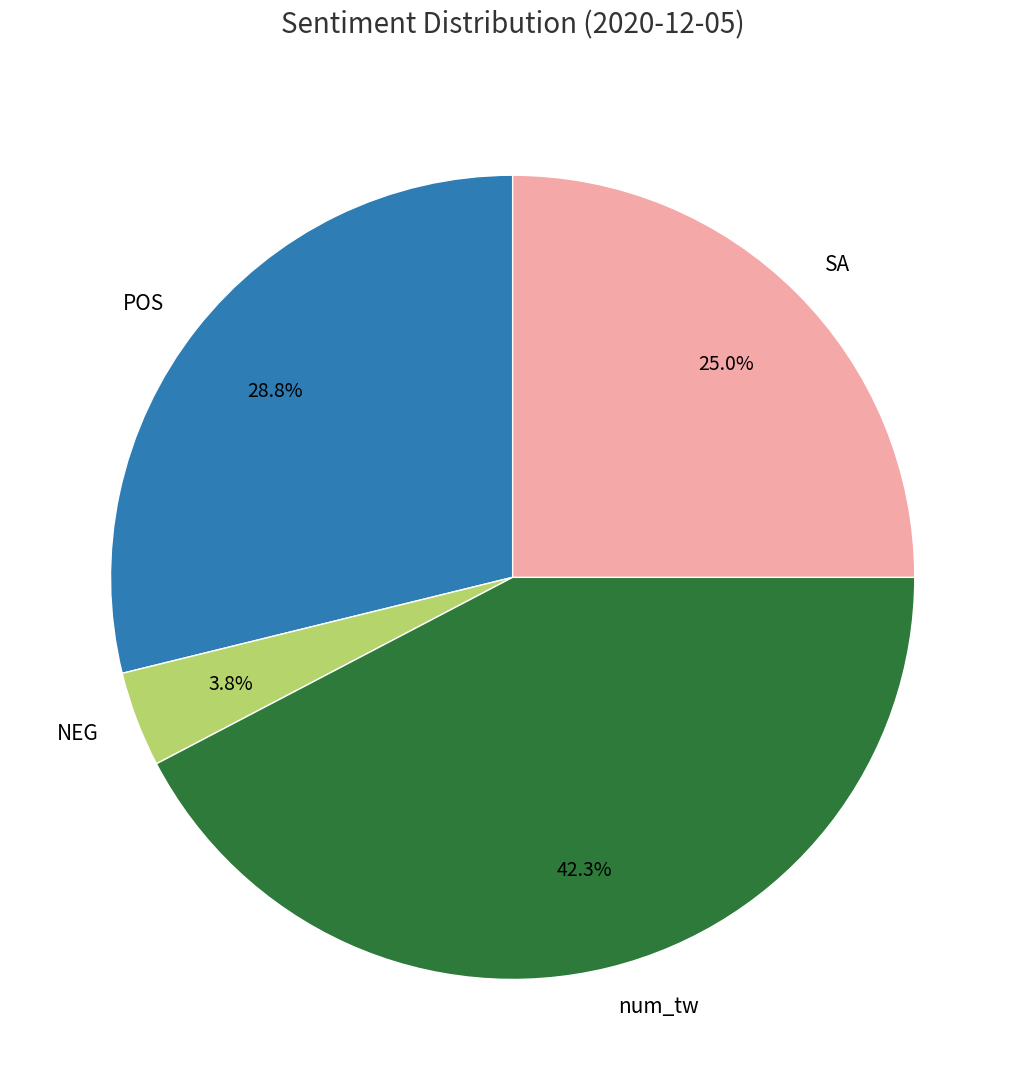

What is the largest slice in the pie chart?

num_tw